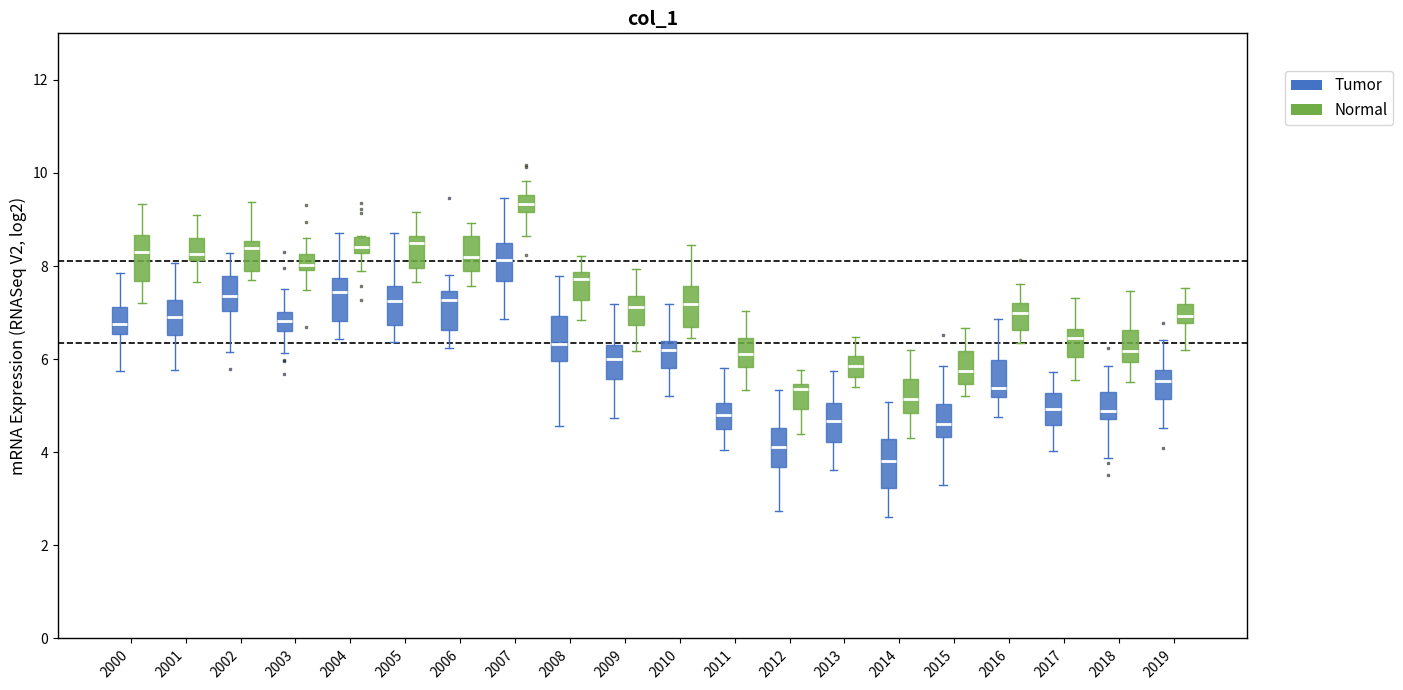

Where is the upper edge of the box for 2005 (Normal) on the y-axis? The values are not printed on the chart, so give them approximately, as read against the axis.

8.6